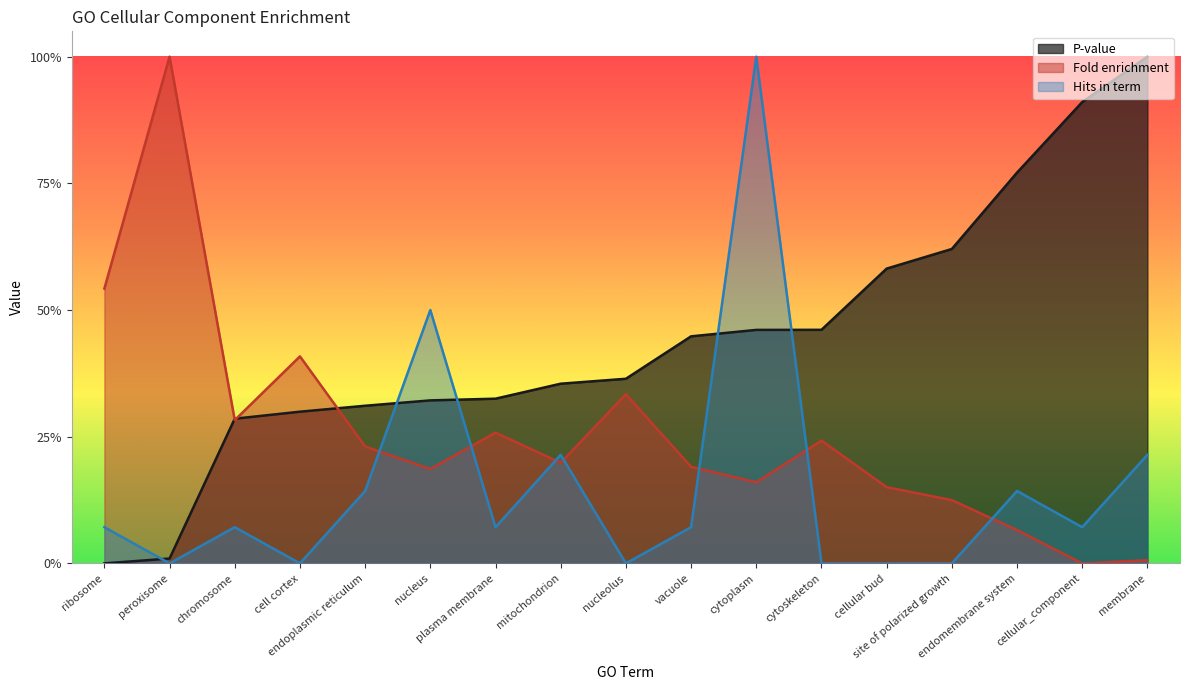

Is the value of Fold enrichment at endoplasmic reticulum greater than the value of Hits in term at cellular_component?

Yes